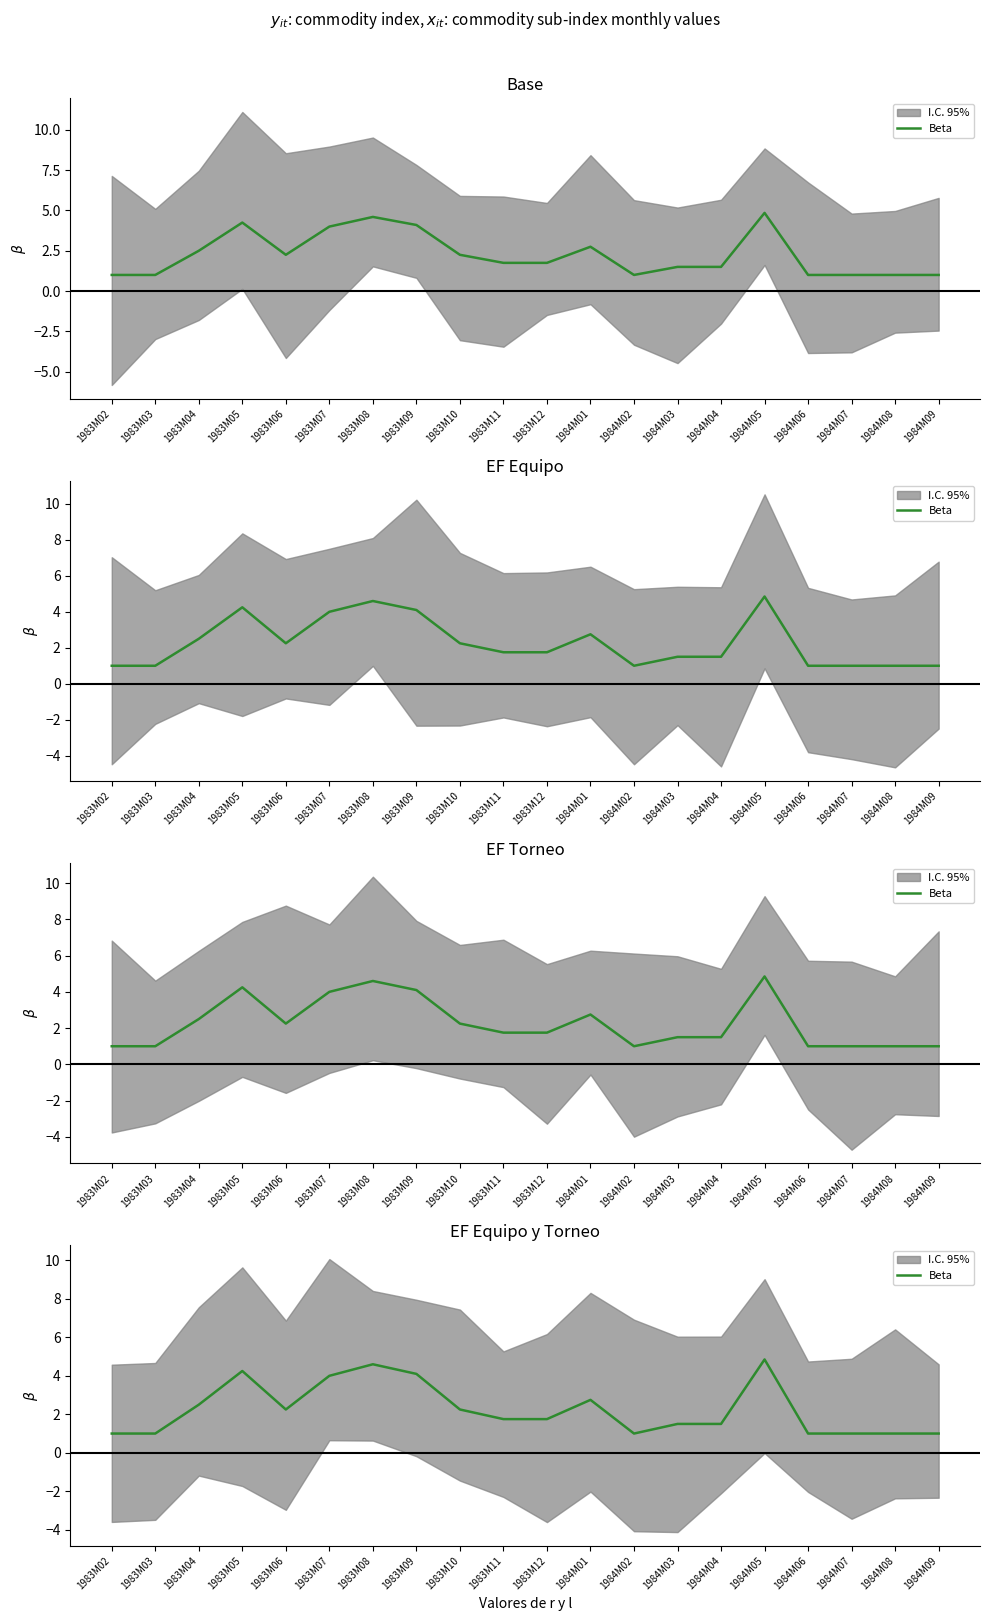

The chart shows a value of 0.5 at 1984M03. True or false?

False